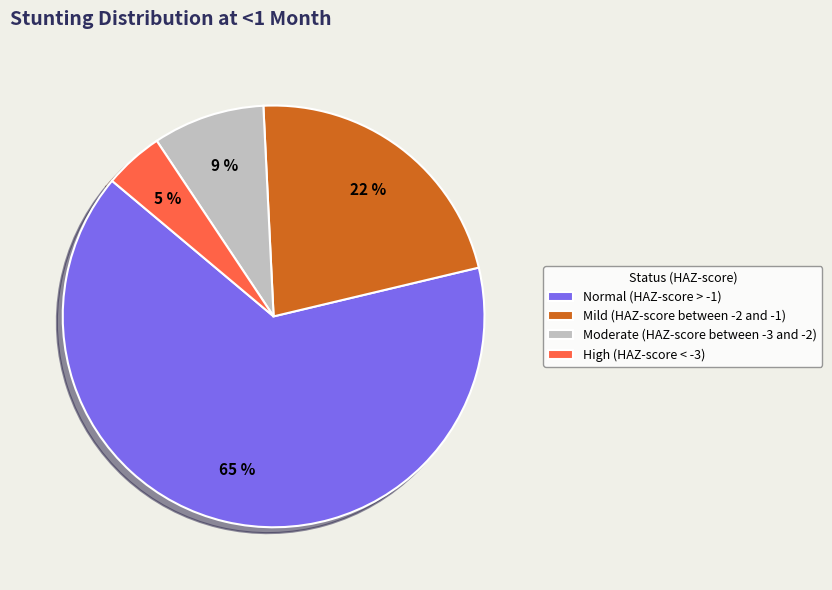

What is the majority slice?

Normal (HAZ-score > -1)